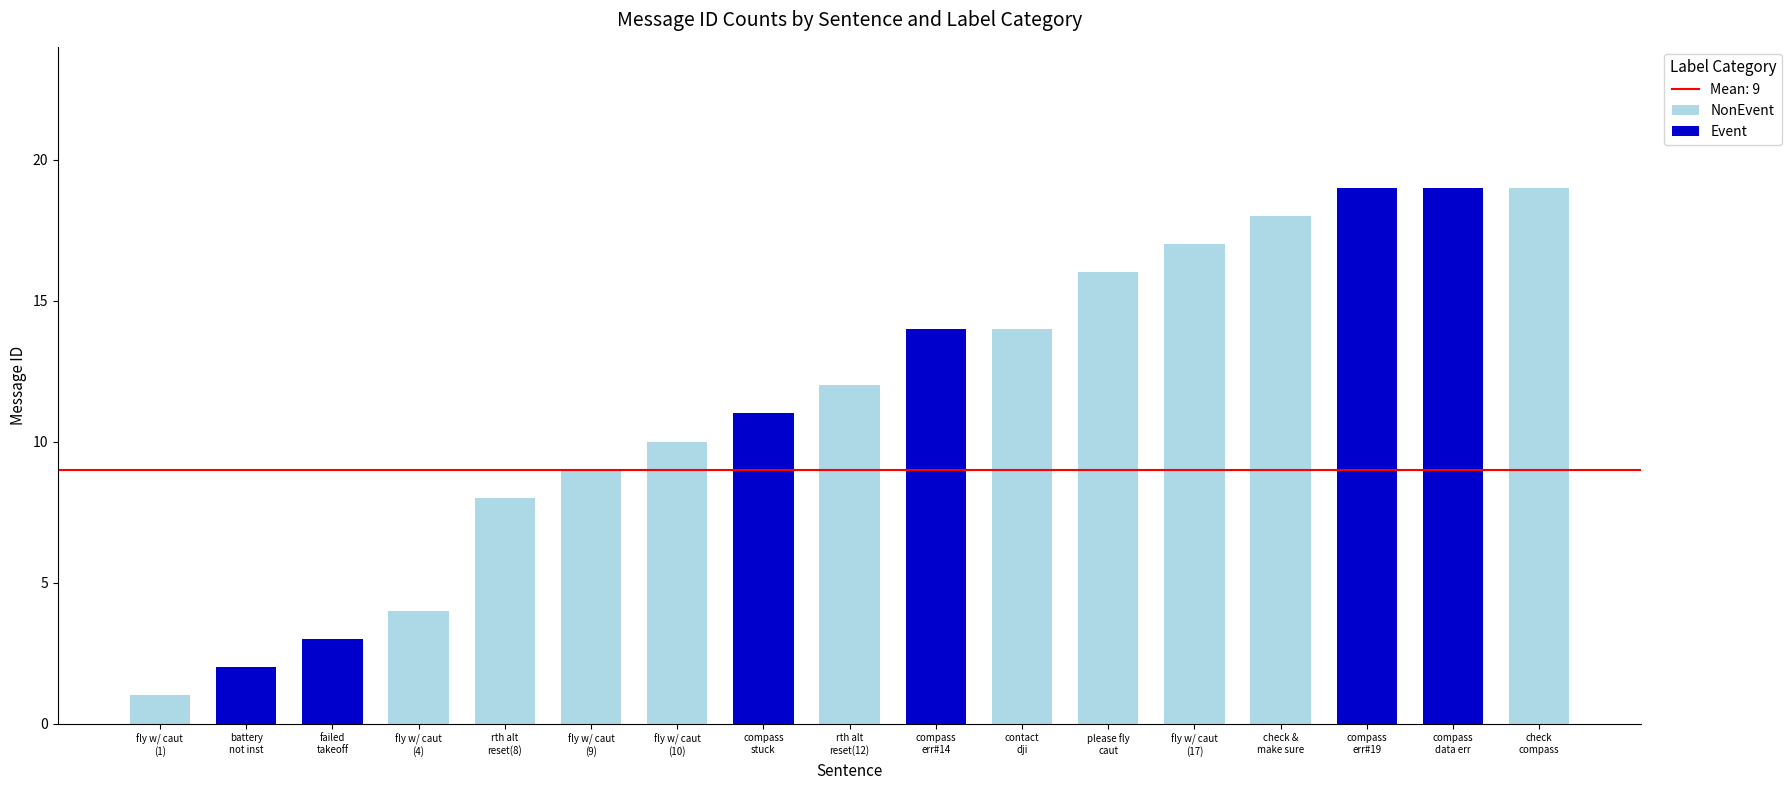

How many data points does each series have?

17